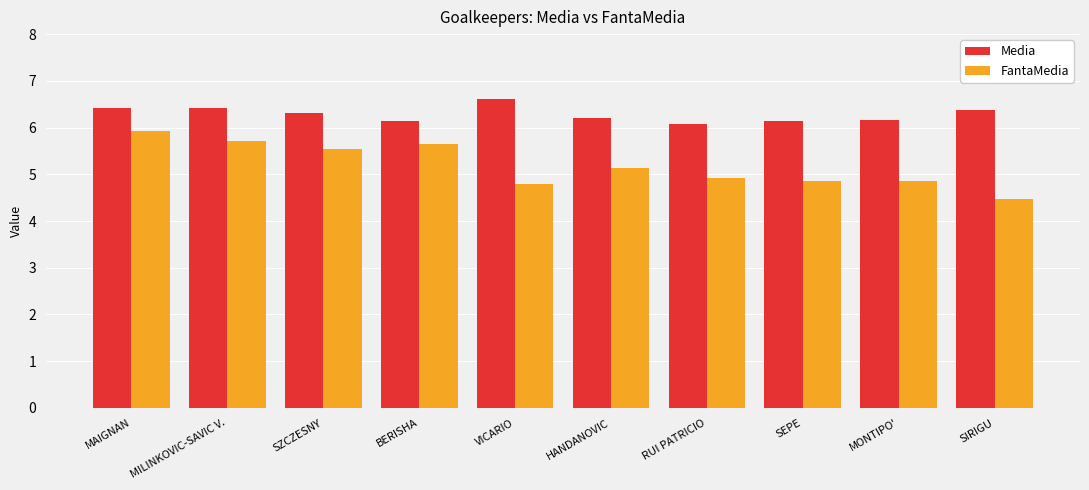

Between MONTIPO' and SIRIGU, which series saw the biggest shift?

FantaMedia